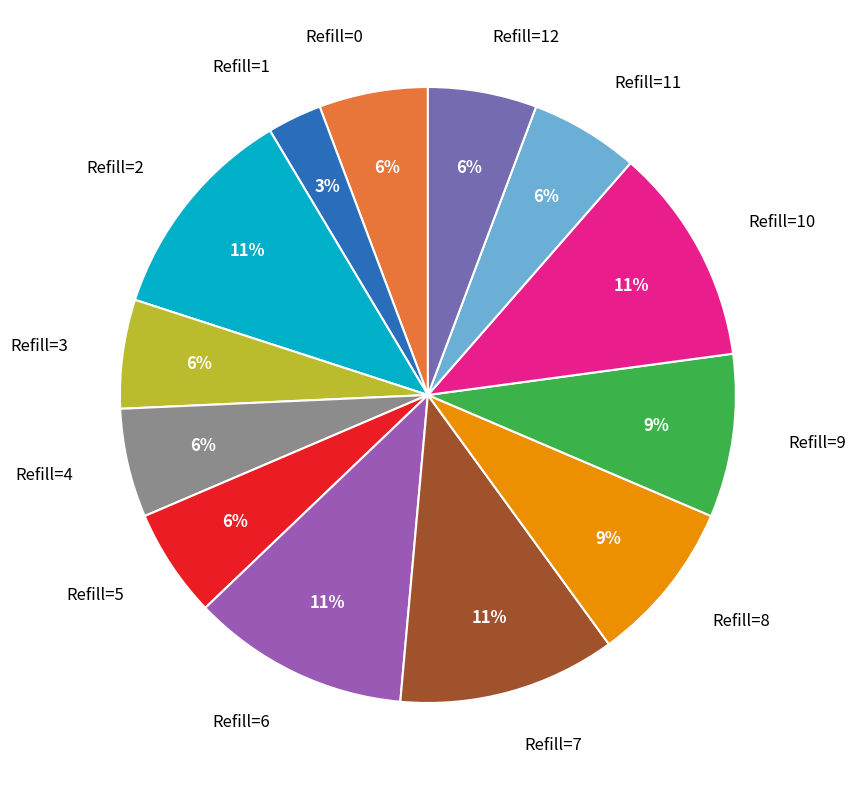

What percentage is the Refill=2 slice, to the nearest percent?

11%